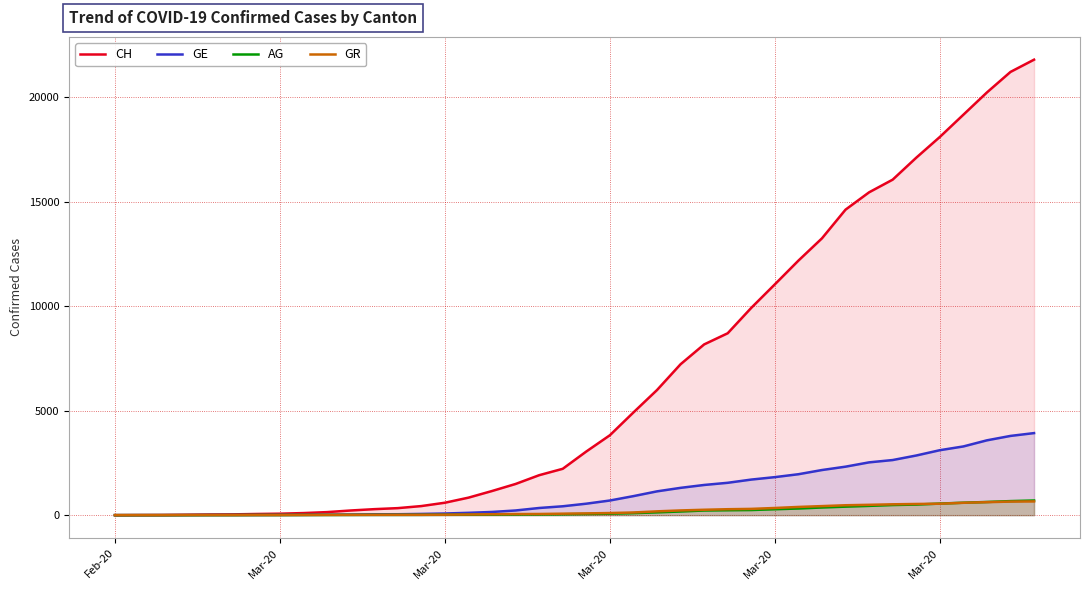

How many values in the GR series exceed 84?

19